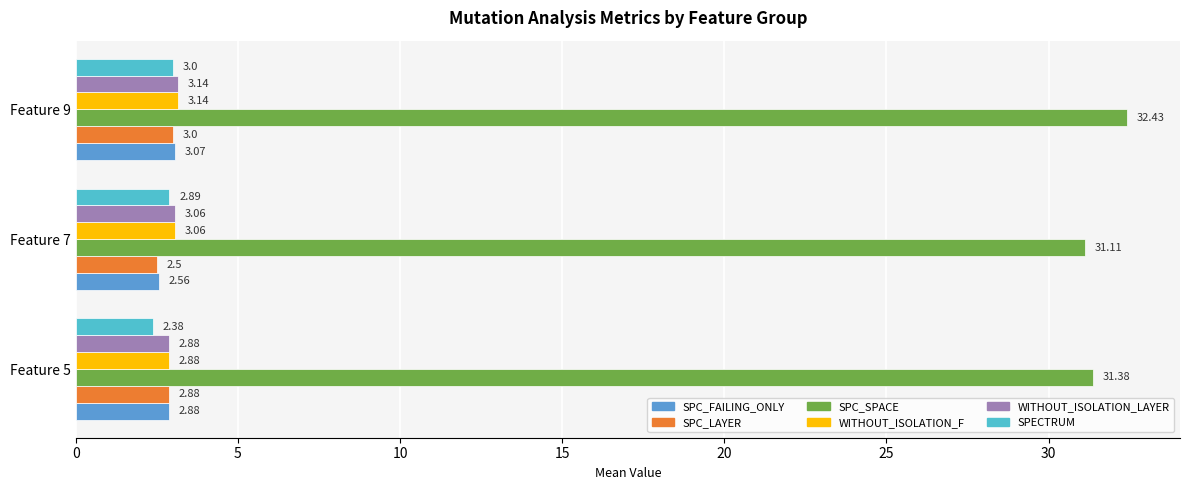

At which category is the sum across all series the highest?

Feature 9